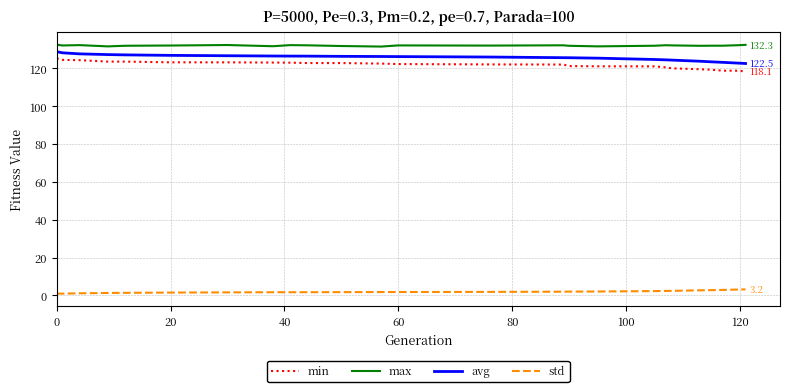

At how many categories does at least one series exceed 83?

25